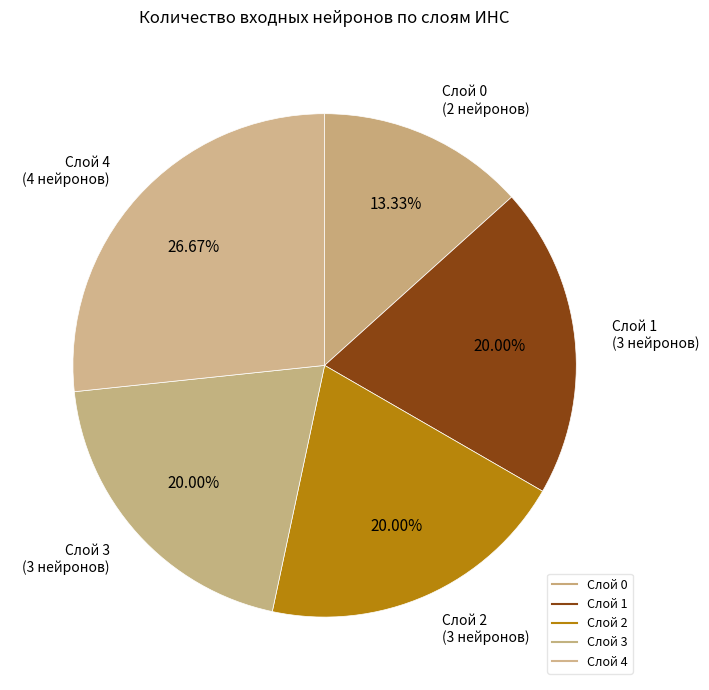

How many segments does this pie chart have?

5